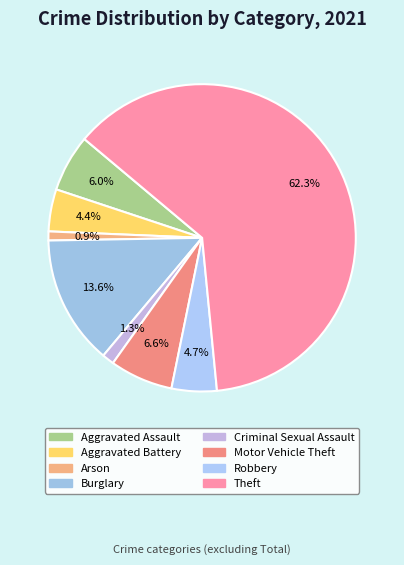

Approximately how many times larger is the value at Theft compared to Aggravated Assault?

10.4